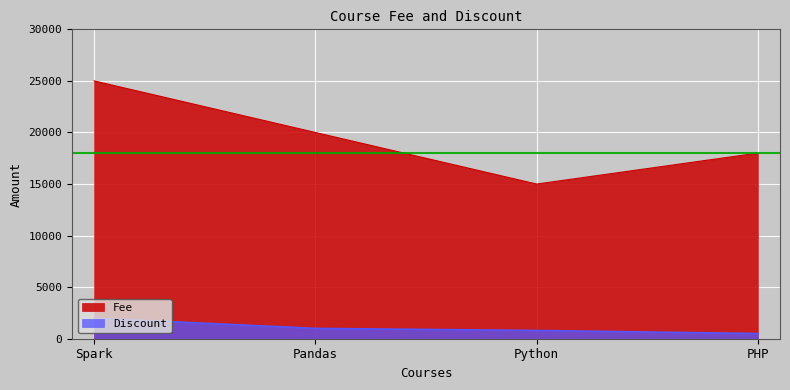

How many data points in Discount are less than 1000?

2